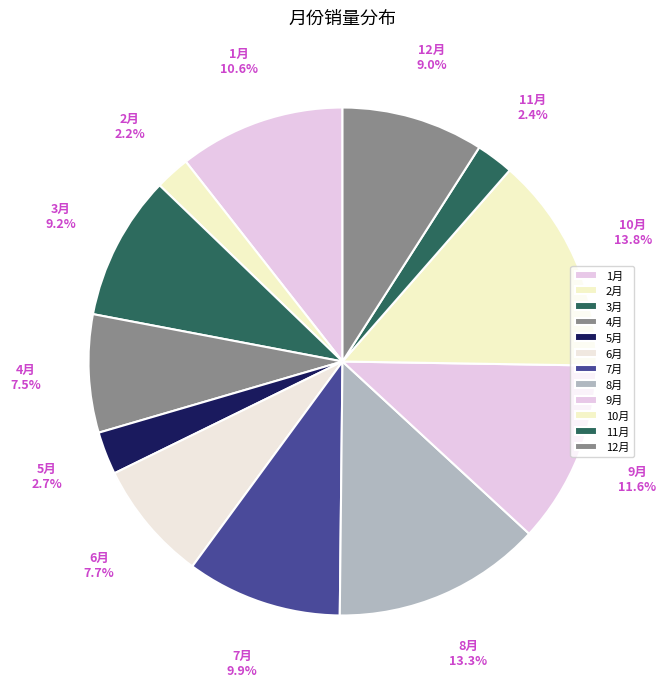

Do 3月 and 12月 together represent more than half of the pie?

No